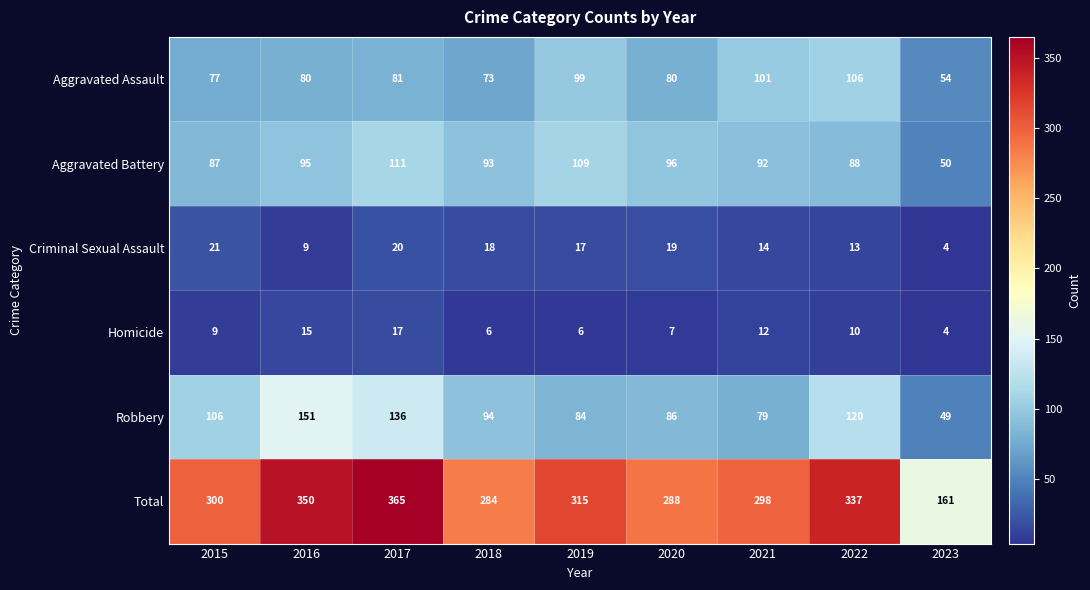

How many categories are shown in the chart?

9